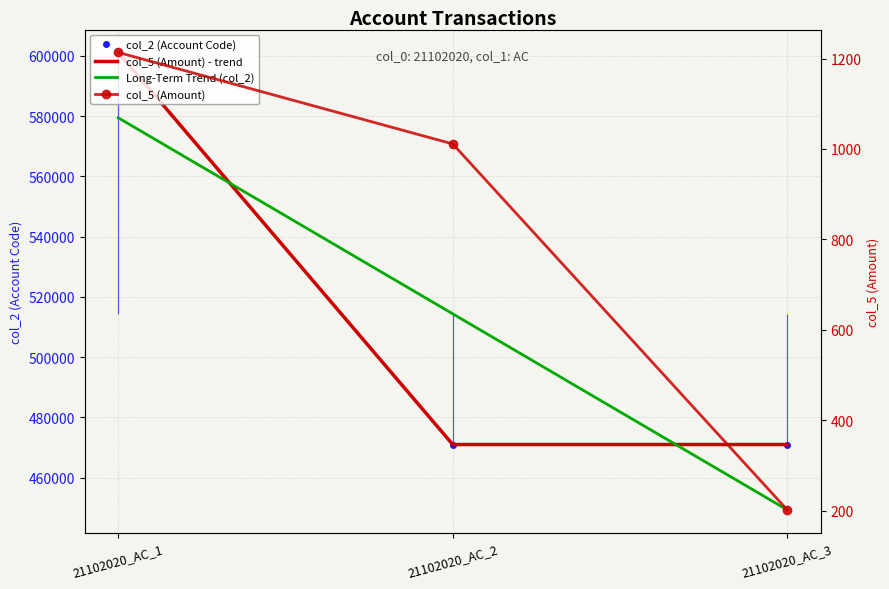

What is the total value across all series at 21102020_AC_1?

1782855.5